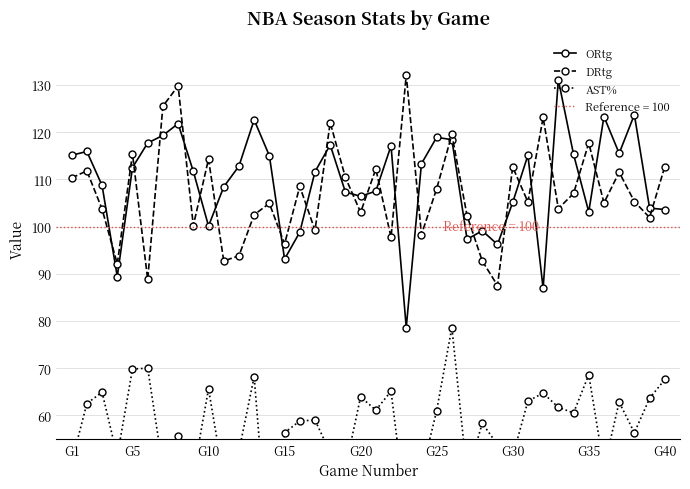

The value of ORtg at G1 is 115.1. True or false?

True